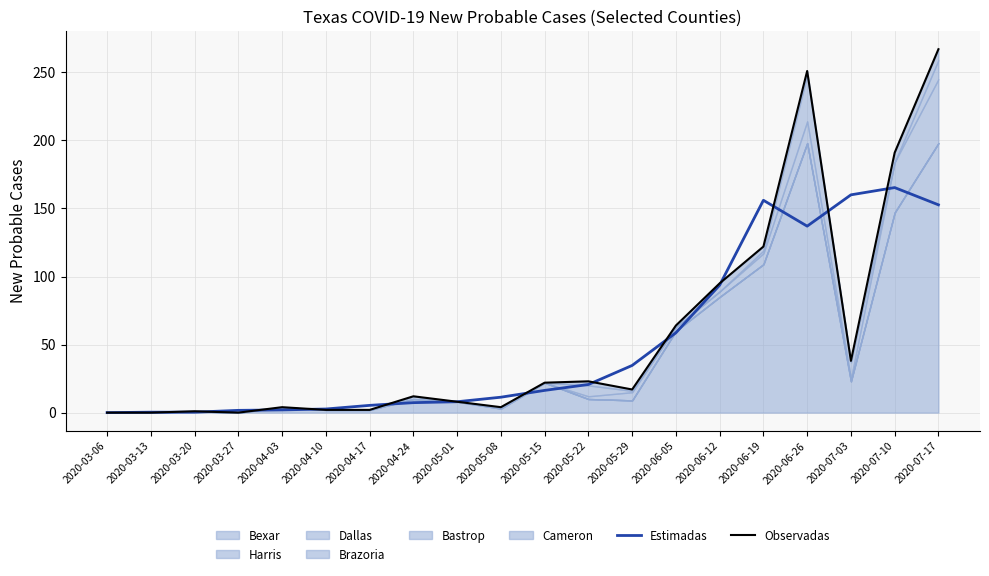

Which category has the lowest value across all series?

2020-03-06